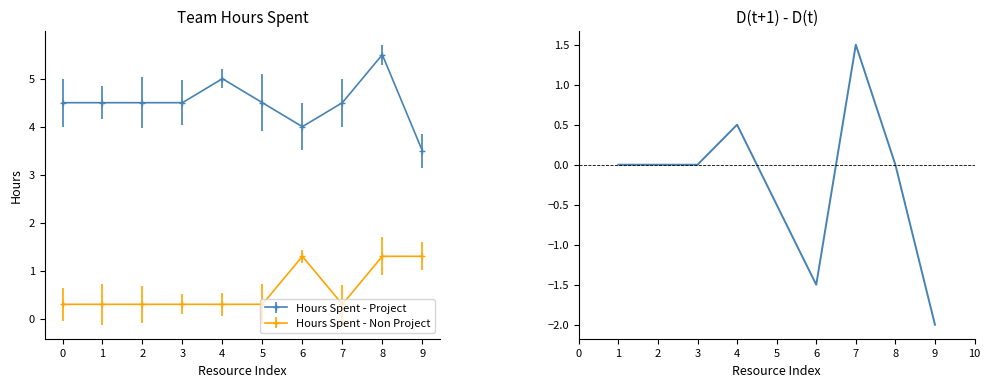

What is the lowest value of the Hours Spent - Project series?

3.5